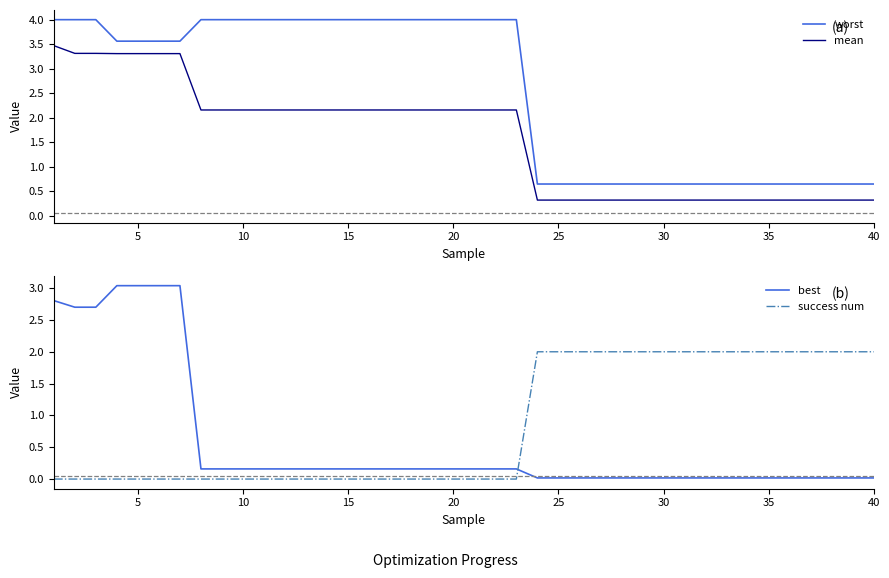

The value of worst at 35 is 1.1. True or false?

False